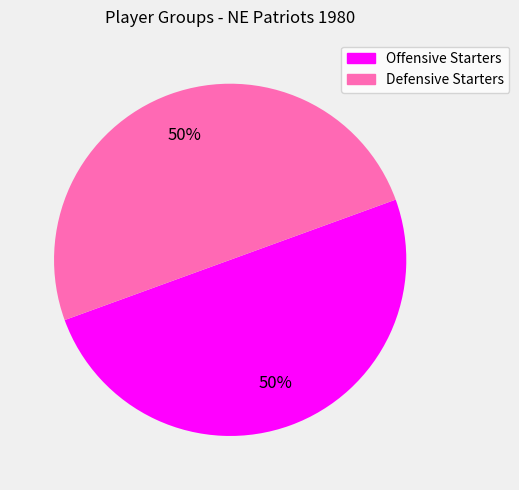

How many slices are in this pie chart?

2